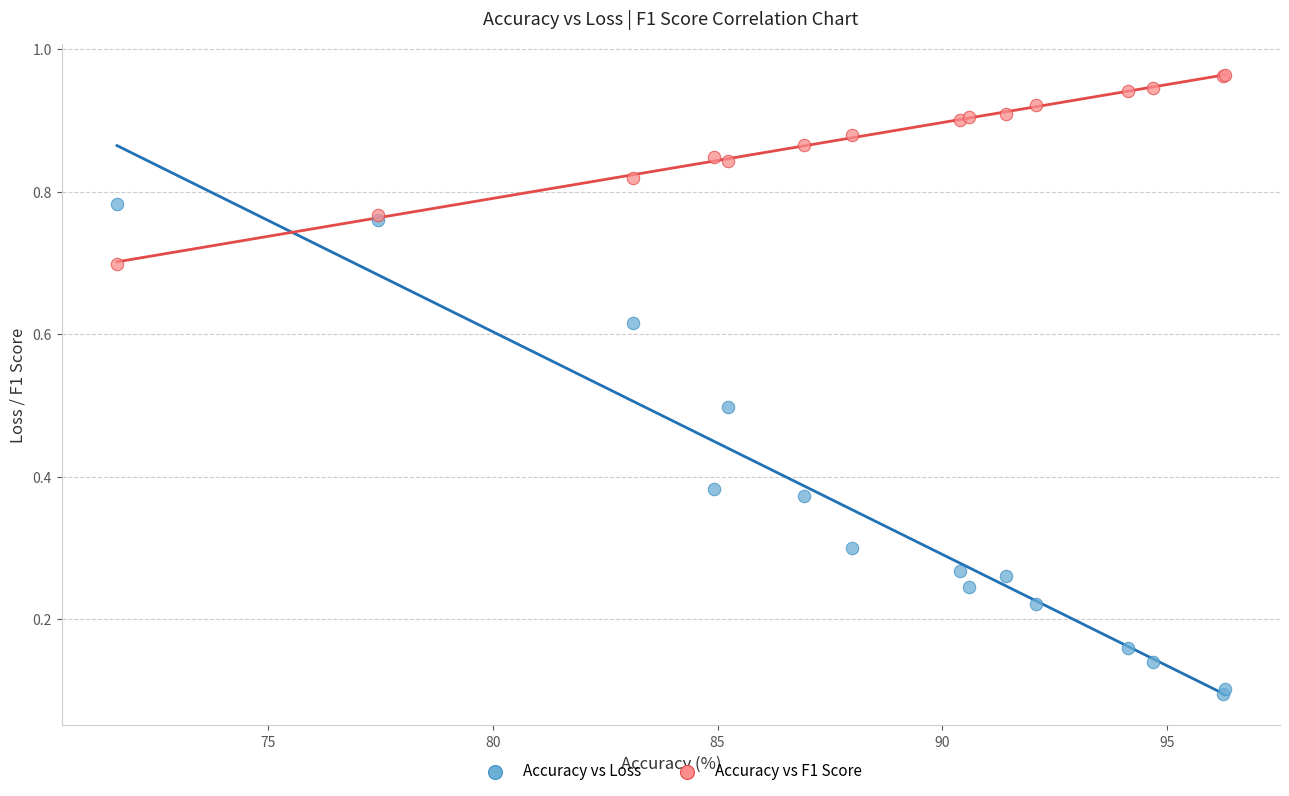

Which series reaches the minimum Y coordinate?

Accuracy vs Loss